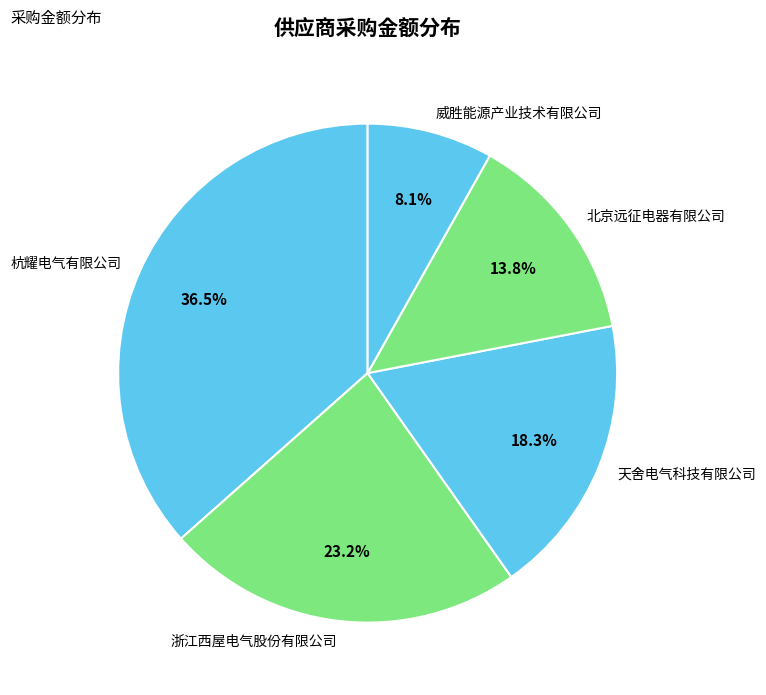

What percentage is the 威胜能源产业技术有限公司 slice, to the nearest percent?

8%